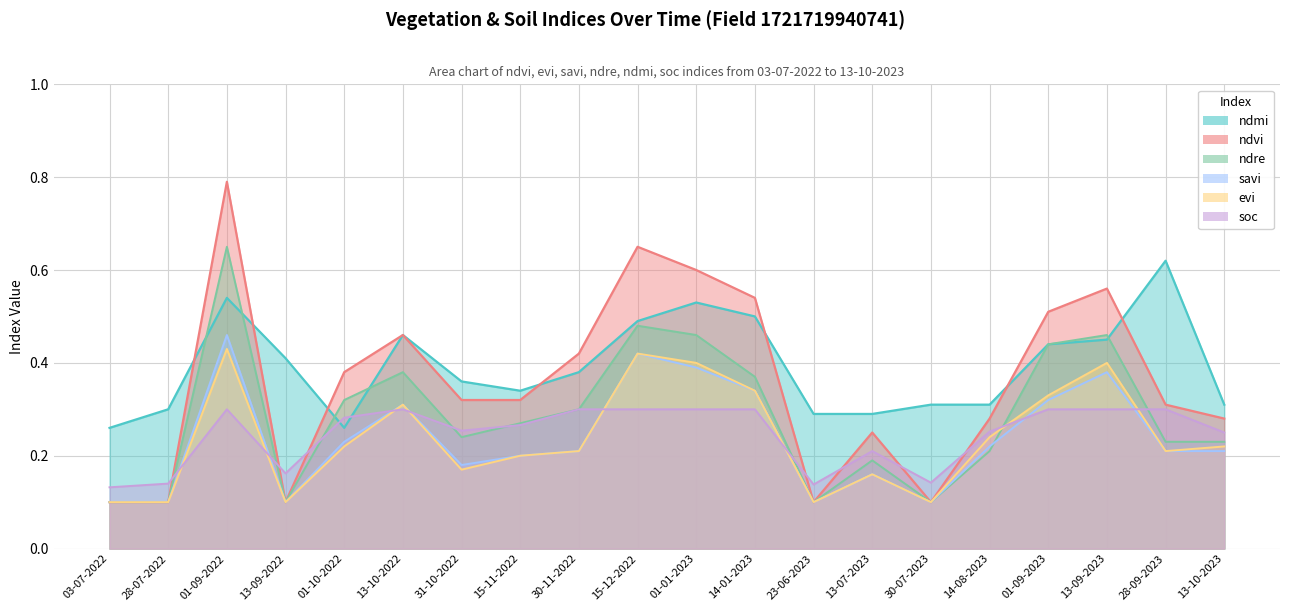

Rank the series by their maximum value, from lowest to highest.

soc, evi, savi, ndmi, ndre, ndvi